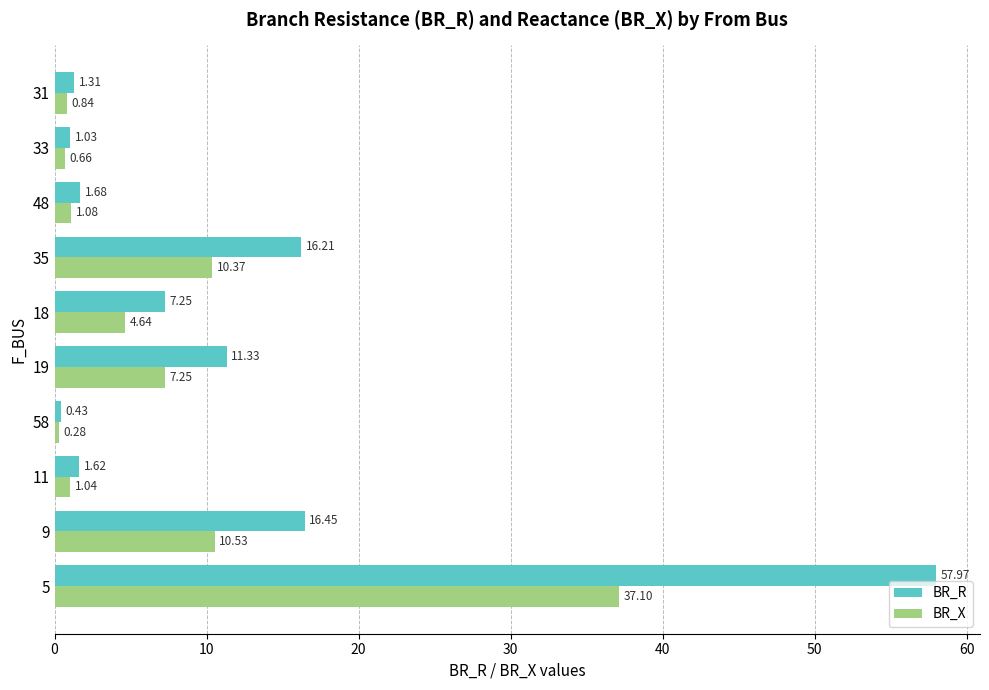

What is the difference between the highest and lowest values at 9?

5.9